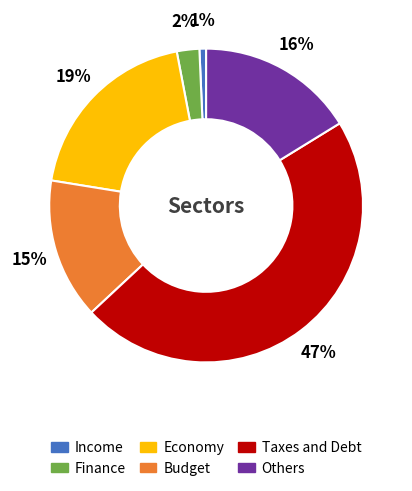

To the nearest percent, what is the difference between the largest and smallest slice percentages?

46%